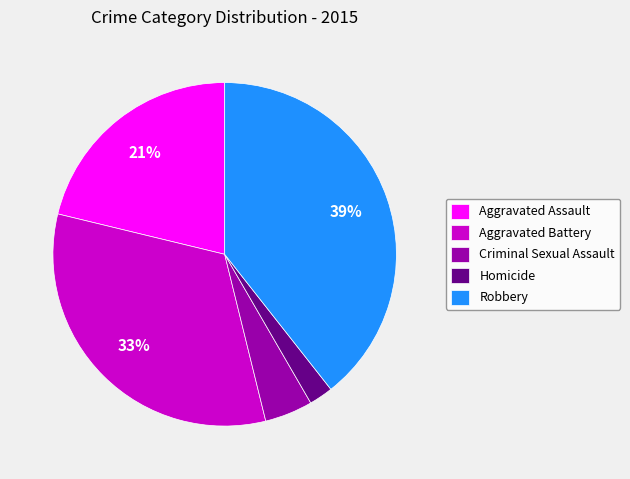

Approximately how many times larger is the value at Aggravated Assault compared to Robbery?

0.5